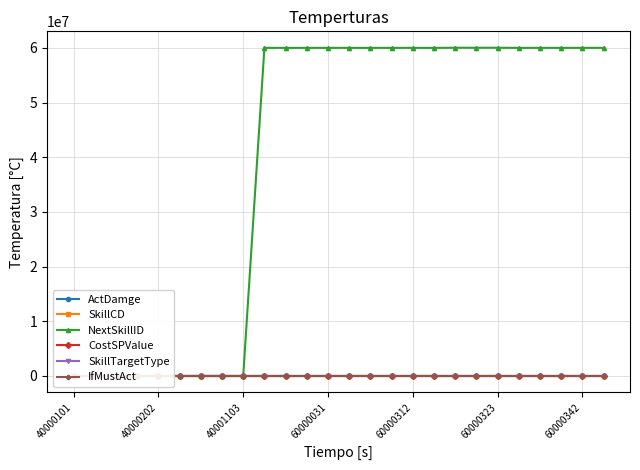

Which series changed the most between 40000101 and 14?

NextSkillID